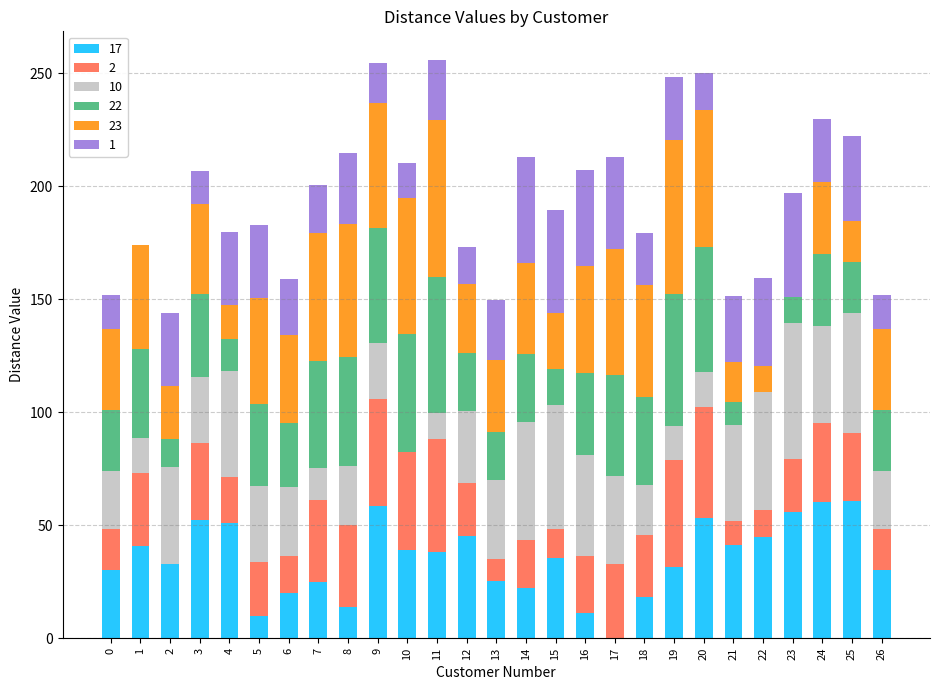

What are all the series names shown in the legend?

17, 2, 10, 22, 23, 1